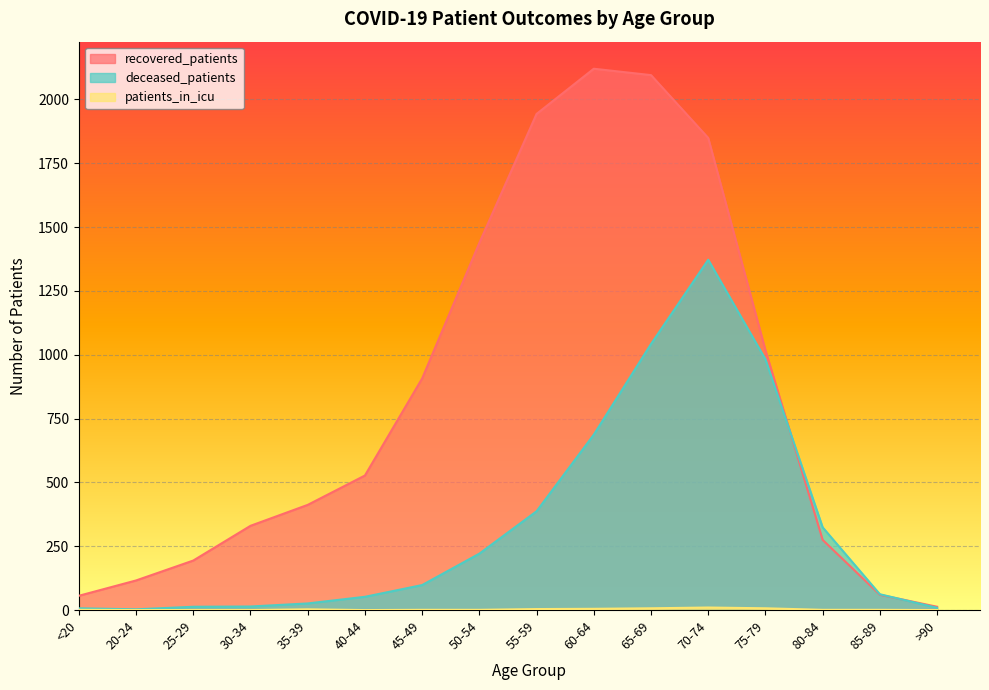

At which label does patients_in_icu reach its peak?

70-74